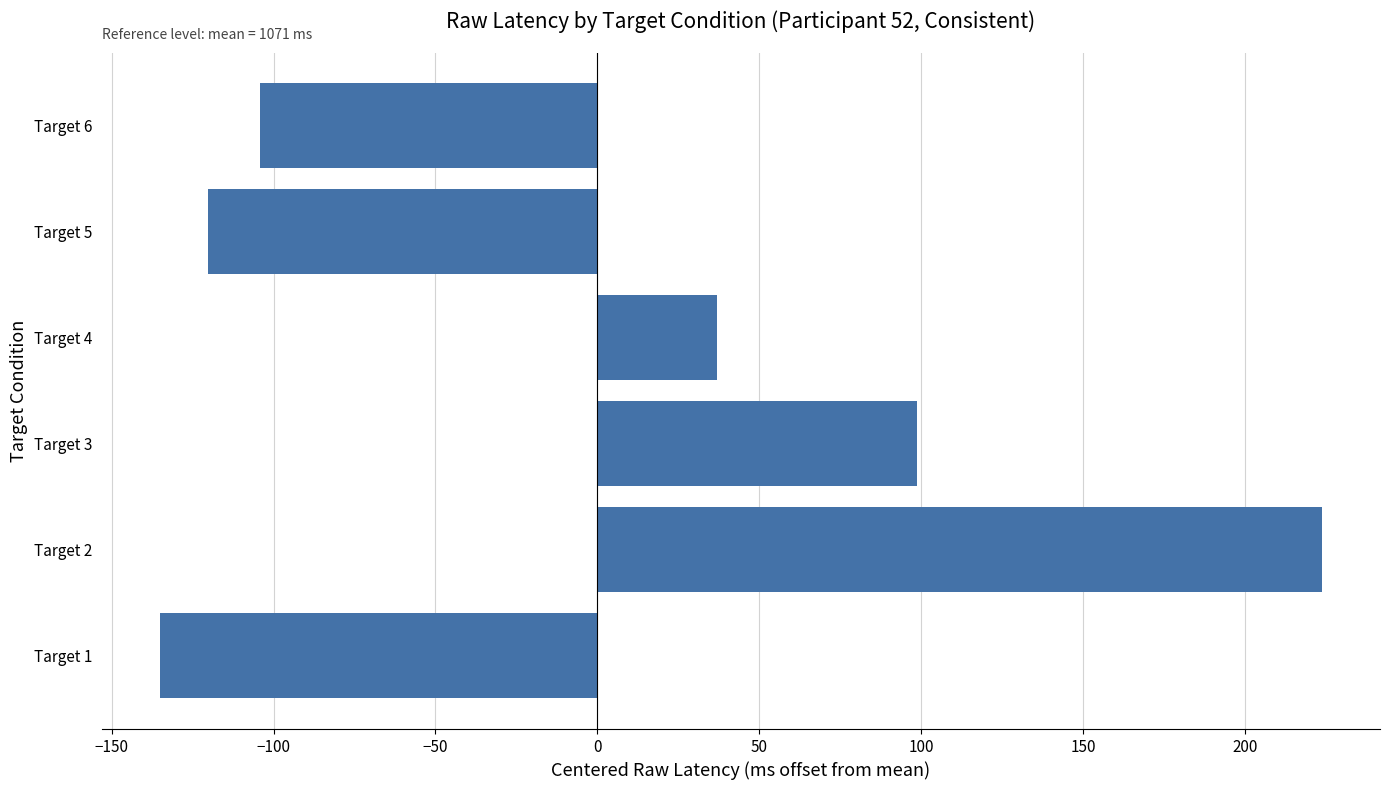

The value at Target 2 is 66.9. True or false?

False